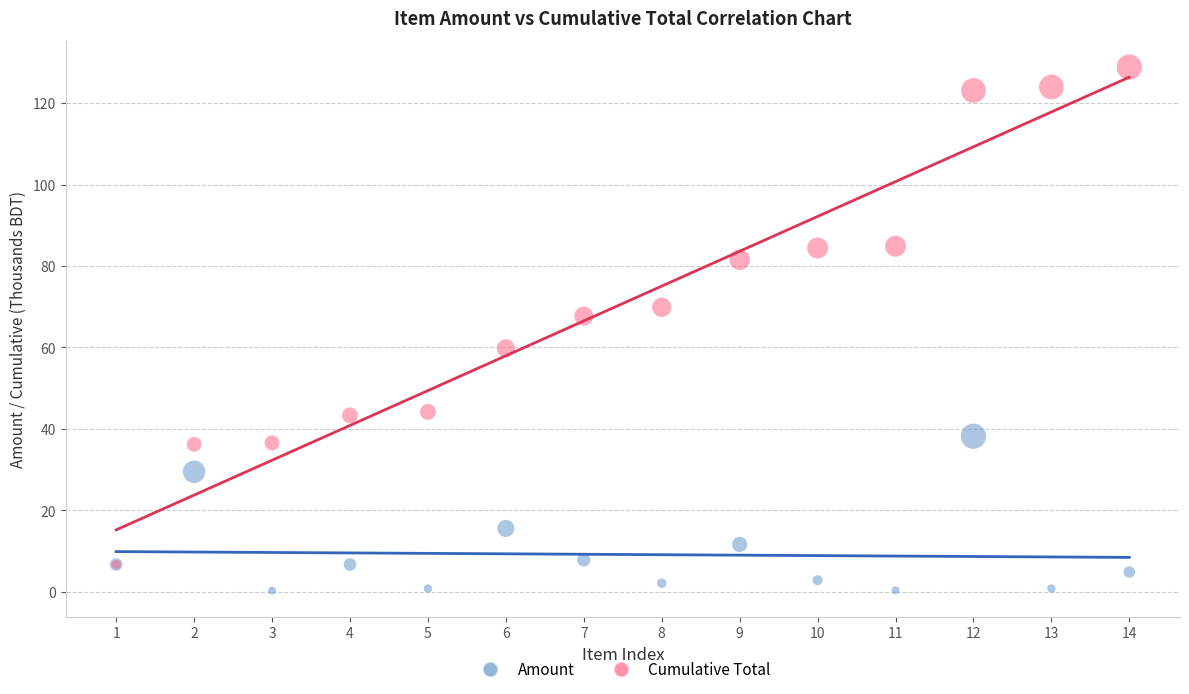

Which series has the widest spread of Y values?

Cumulative Total